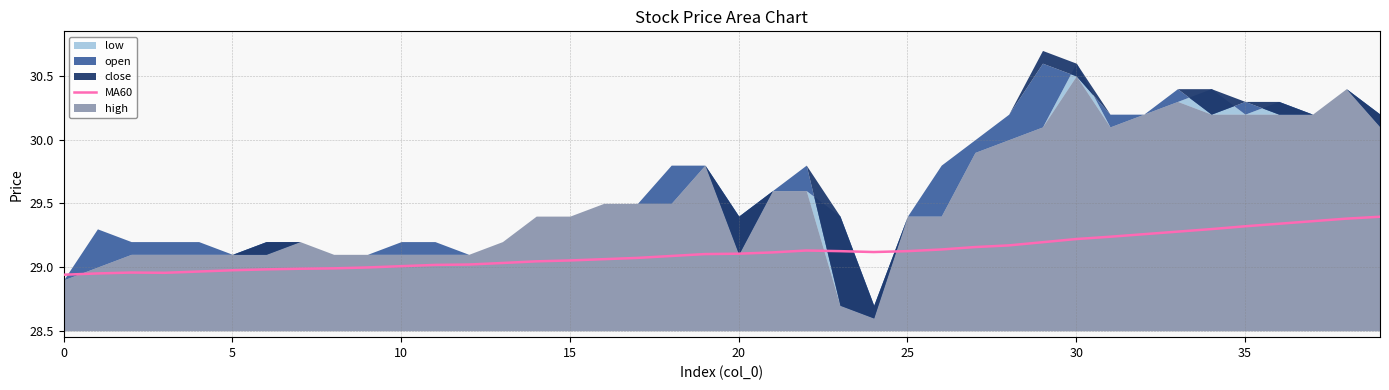

Reading left to right, extract all data points from this chart.

28.9	28.9	29.0	29.0	29.0	29.0	29.0	29.0	29.0	29.0	29.0	29.0	29.0	29.0	29.0	29.1	29.1	29.1	29.1	29.1	29.1	29.1	29.1	29.1	29.1	29.1	29.1	29.2	29.2	29.2	29.2	29.2	29.3	29.3	29.3	29.3	29.3	29.4	29.4	29.4